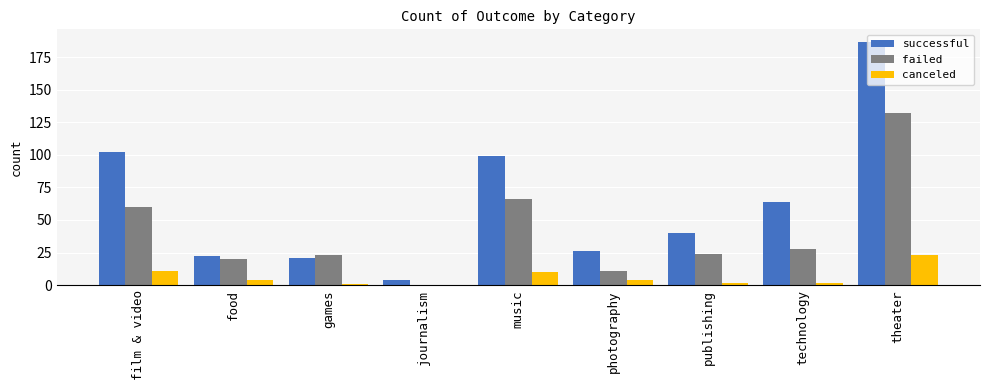

At which category is the sum across all series the highest?

theater